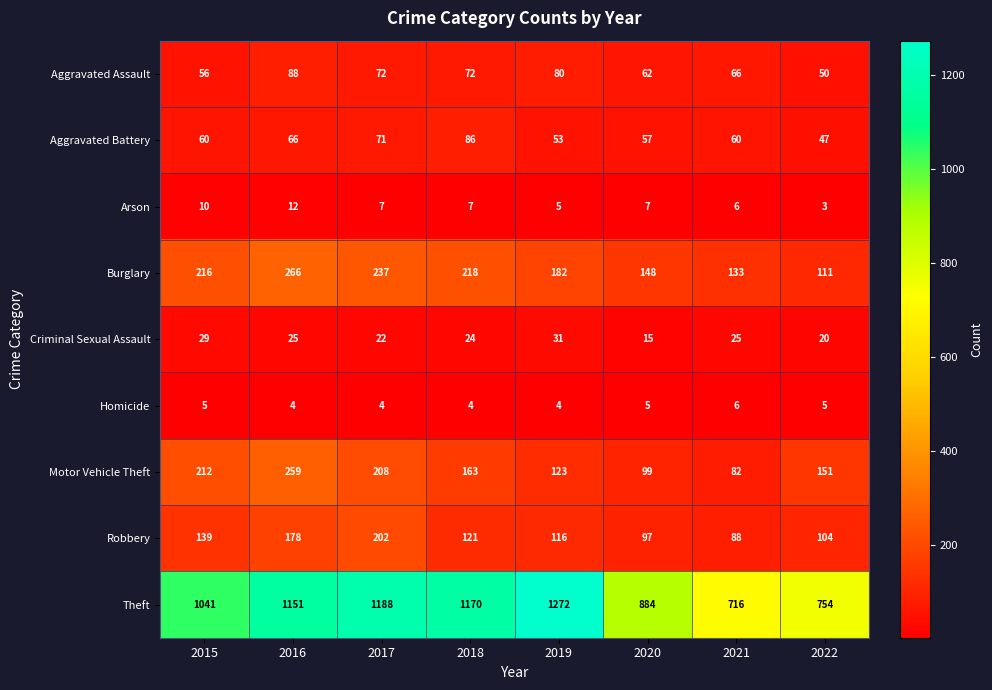

What is the difference between the Arson values at 2020 and 2022?

4